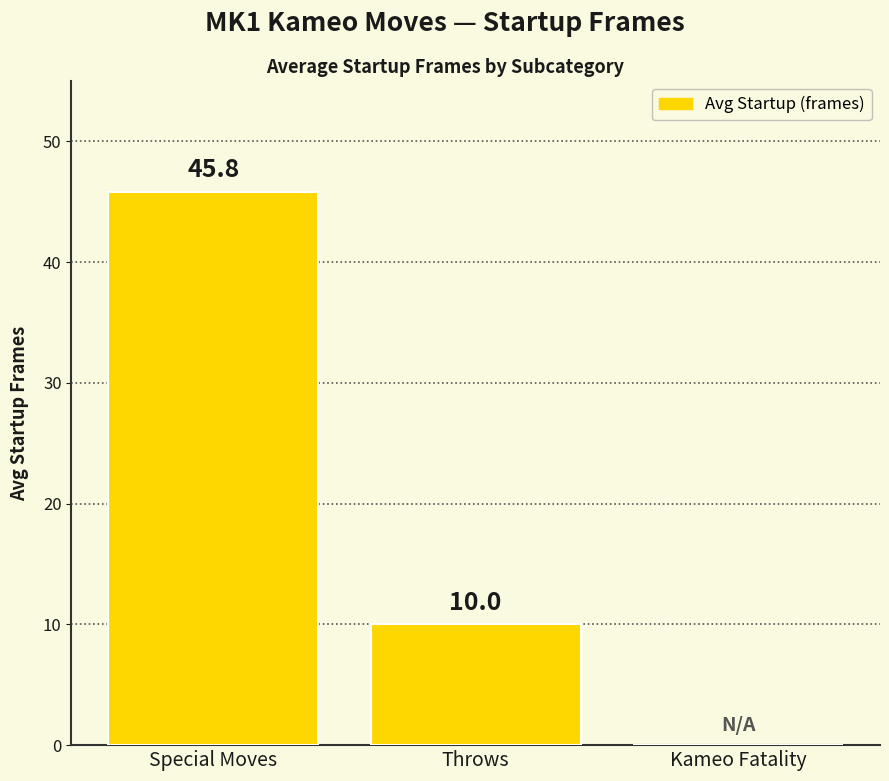

What is the sum of all values?

55.8